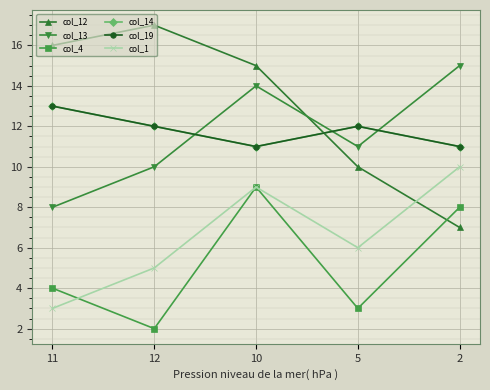

True or false: col_4 and col_13 cross at least once.

False